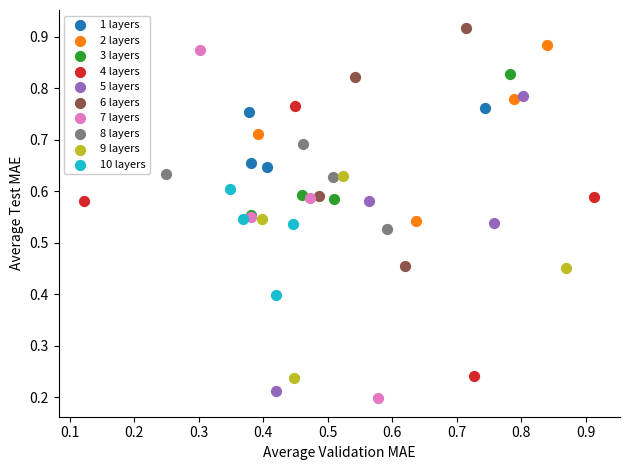

Which series has the widest spread of Y values?

7 layers